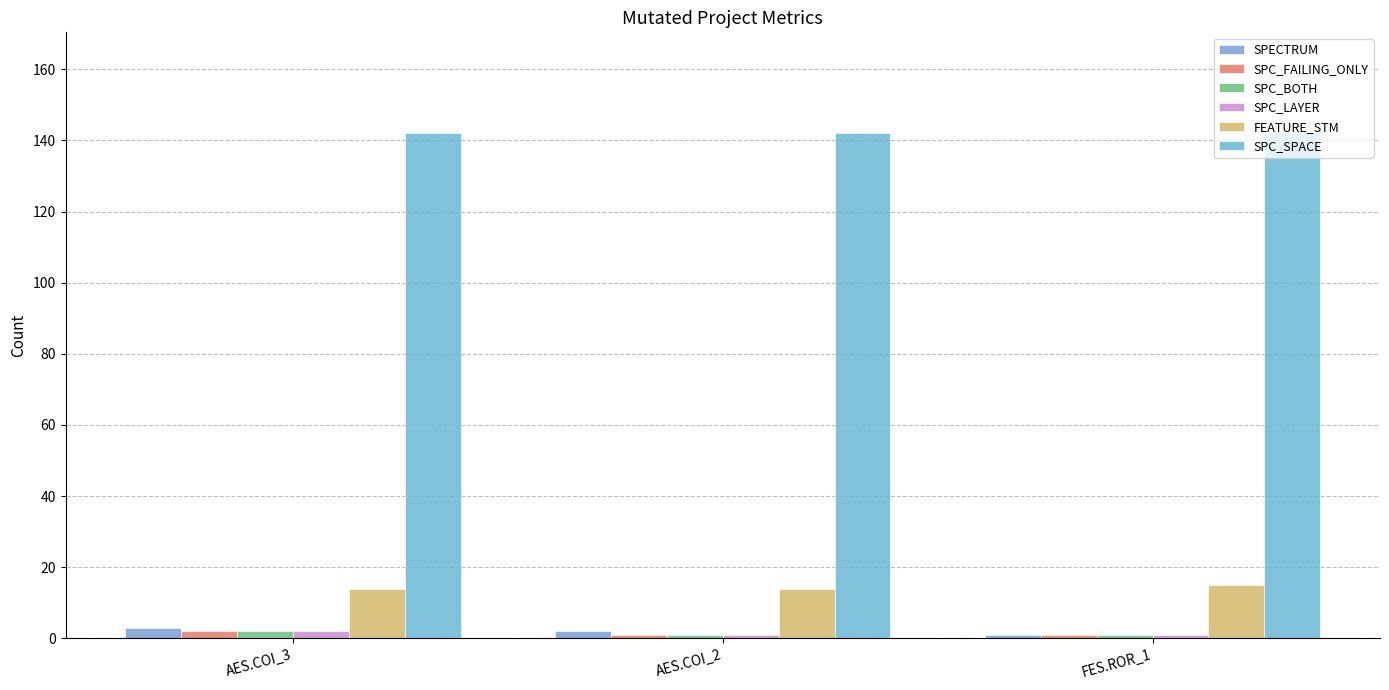

Which series has the widest spread of values?

SPECTRUM